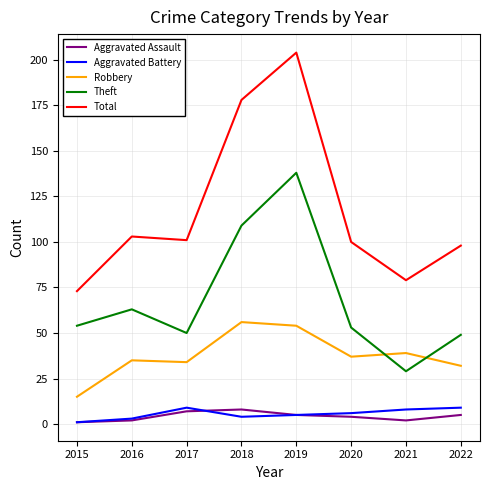

True or false: Theft has more than 0 interior local peaks.

True